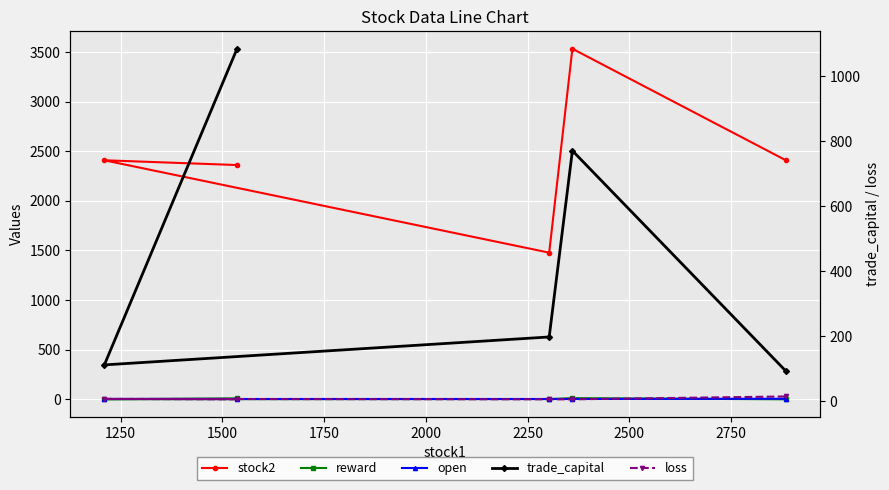

List the series in order of their peak value, highest first.

stock2, trade_capital, loss, reward, open